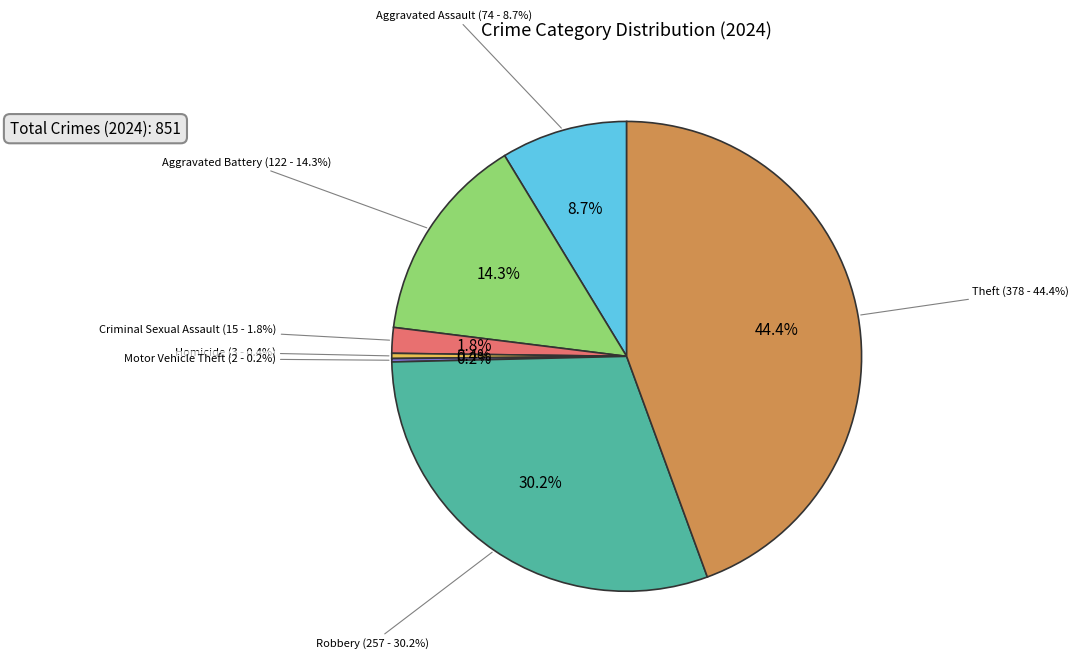

What percentage is the Robbery slice, to the nearest percent?

30%